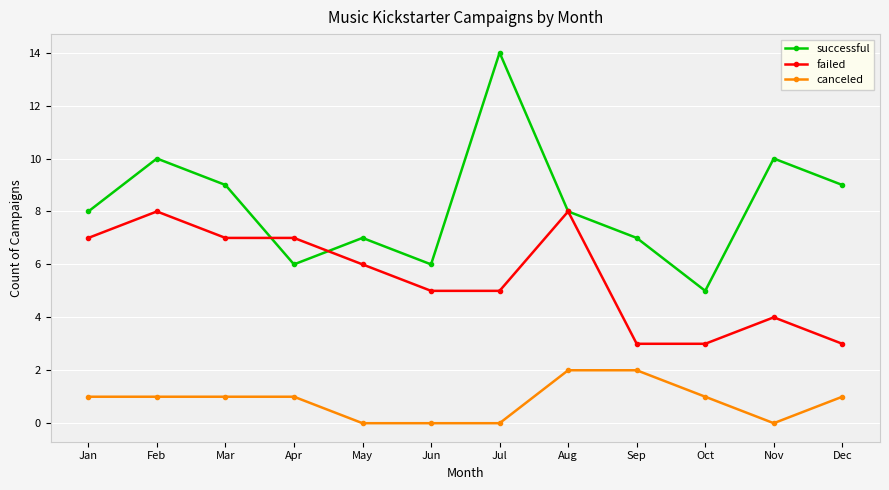

What is the highest value of the canceled series?

2